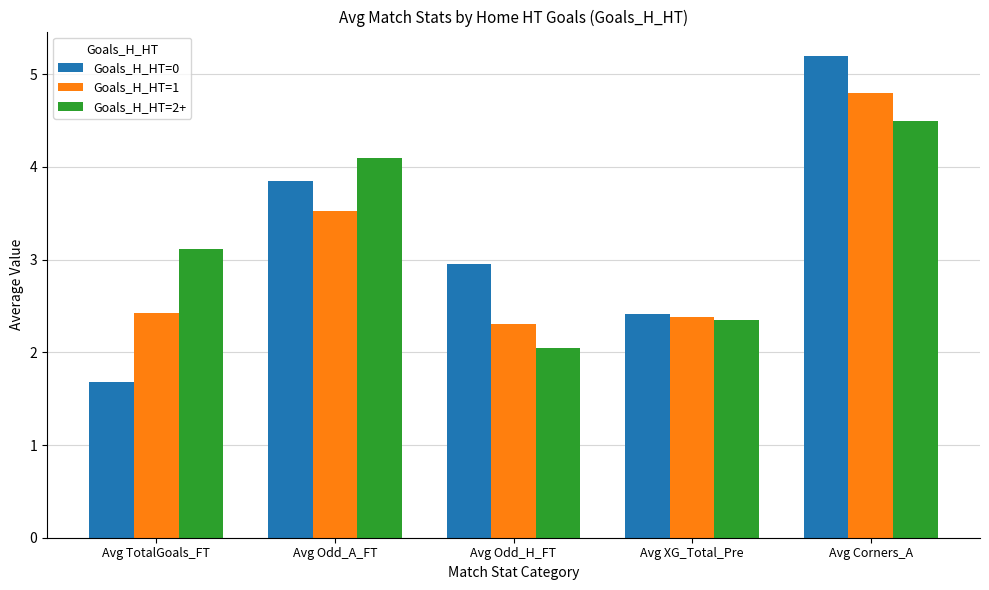

What is the smallest value displayed?

1.7